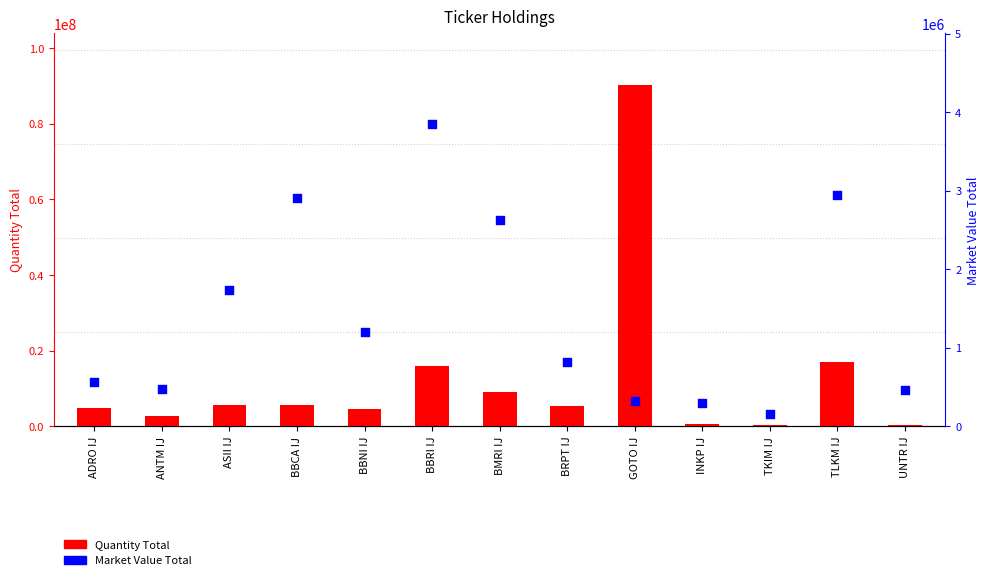

At which category is the sum across all series the highest?

GOTO IJ